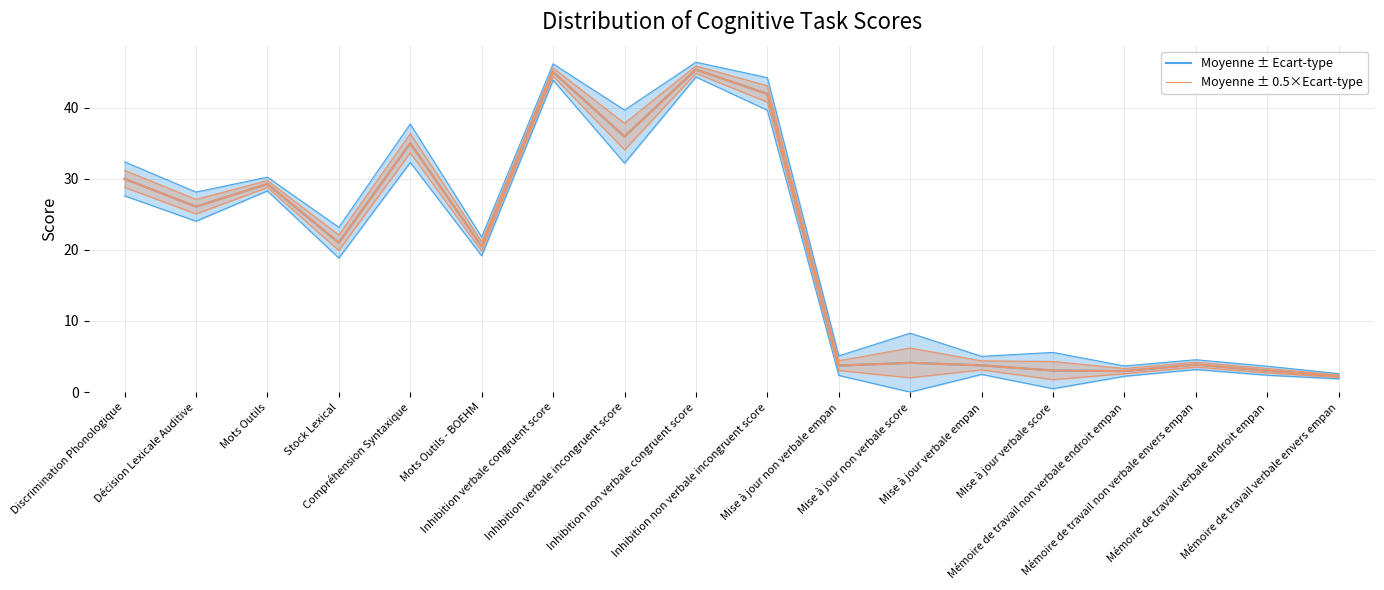

At which category does Moyenne ± 0.5×Ecart-type reach its first local peak?

Mots Outils